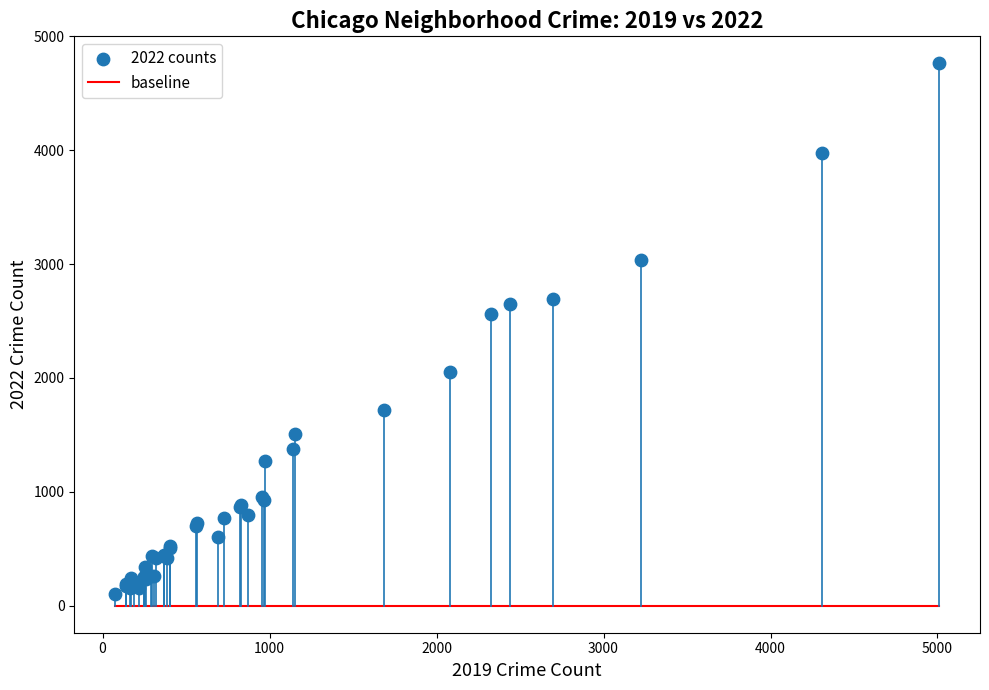

What Y value in the scatter plot is closest to 2431?

2566